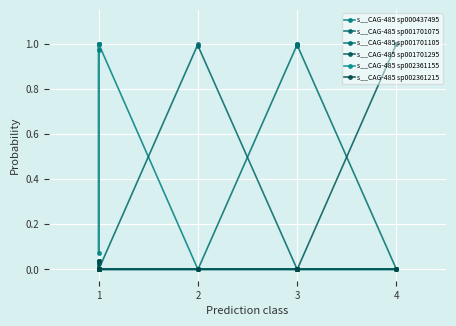

What are all the series names shown in the legend?

s__CAG-485 sp000437495, s__CAG-485 sp001701075, s__CAG-485 sp001701105, s__CAG-485 sp001701295, s__CAG-485 sp002361155, s__CAG-485 sp002361215